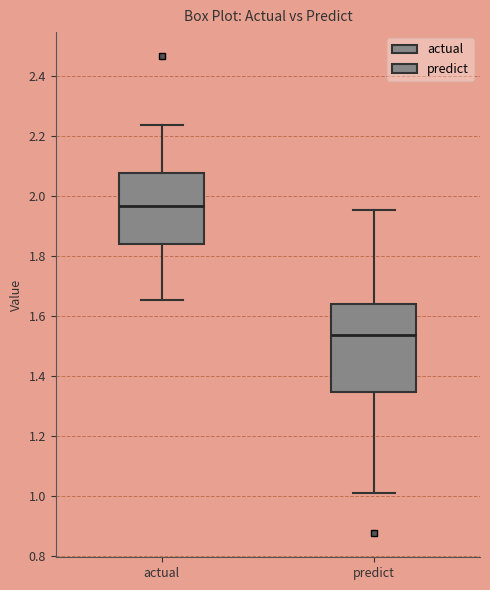

Reading left to right, transcribe this box plot: for each box, give where its median line is, the range the box spans, and where its two whiskers end, as read against the y-axis. The values are not printed on the chart, so give them approximately, as read against the axis.

actual: median 1.96, box 1.84 to 2.08, whiskers 1.66 to 2.24
predict: median 1.54, box 1.34 to 1.64, whiskers 1.00 to 1.96